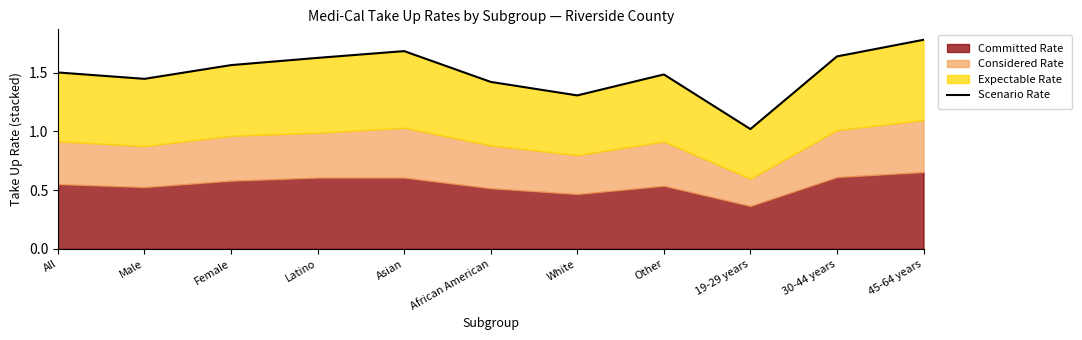

What is the minimum value shown in the chart?

1.0